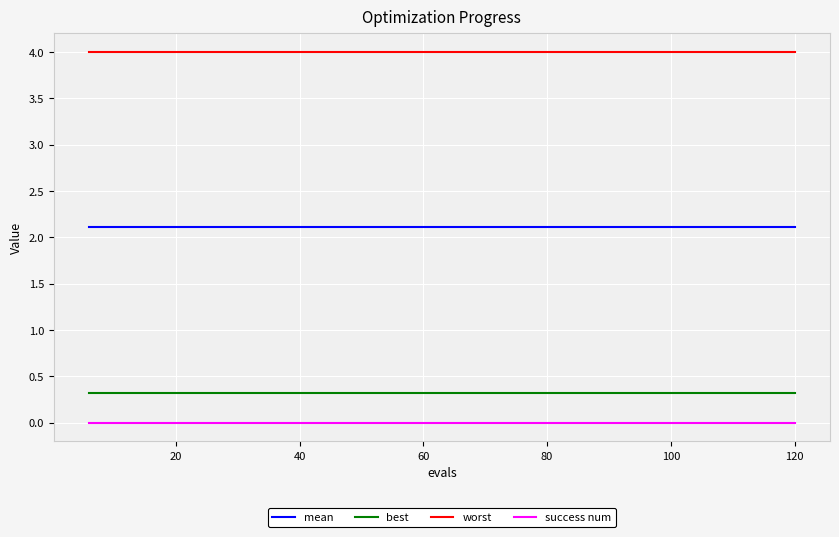

Which series has the largest total across all categories?

worst